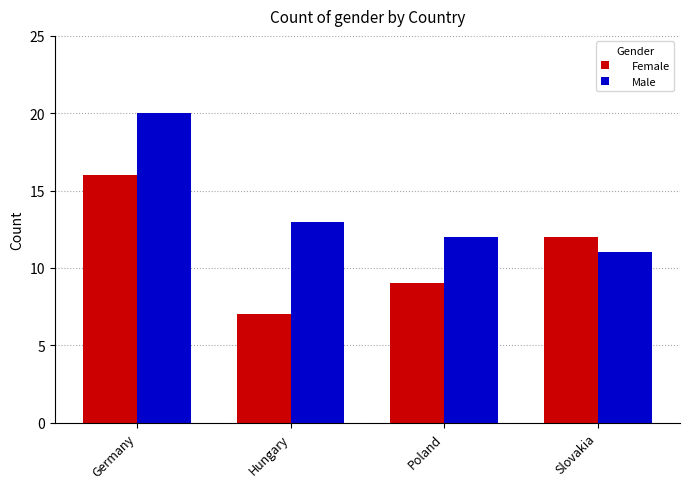

True or false: Female has a value of 7 at Hungary.

True